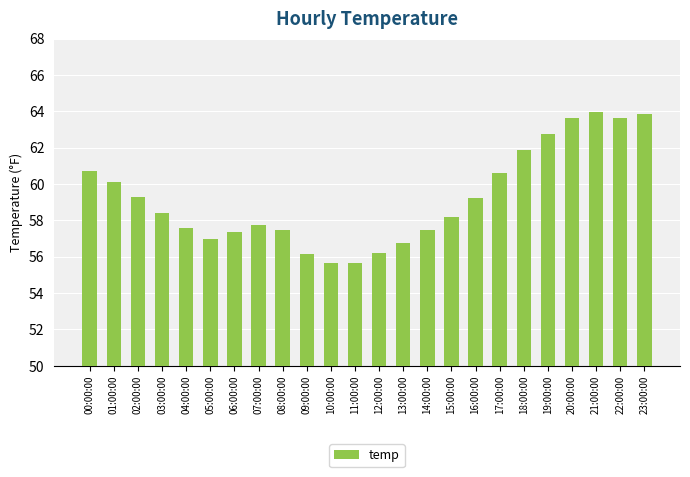

What is the sum of all values?

1421.4